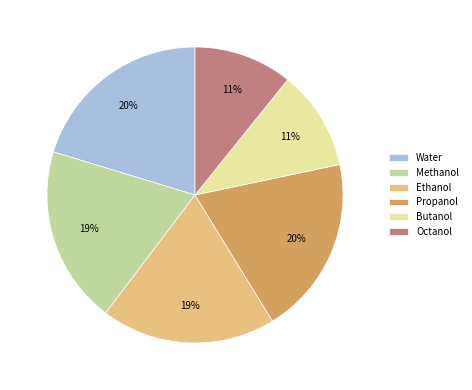

Is there a majority slice in this chart?

No